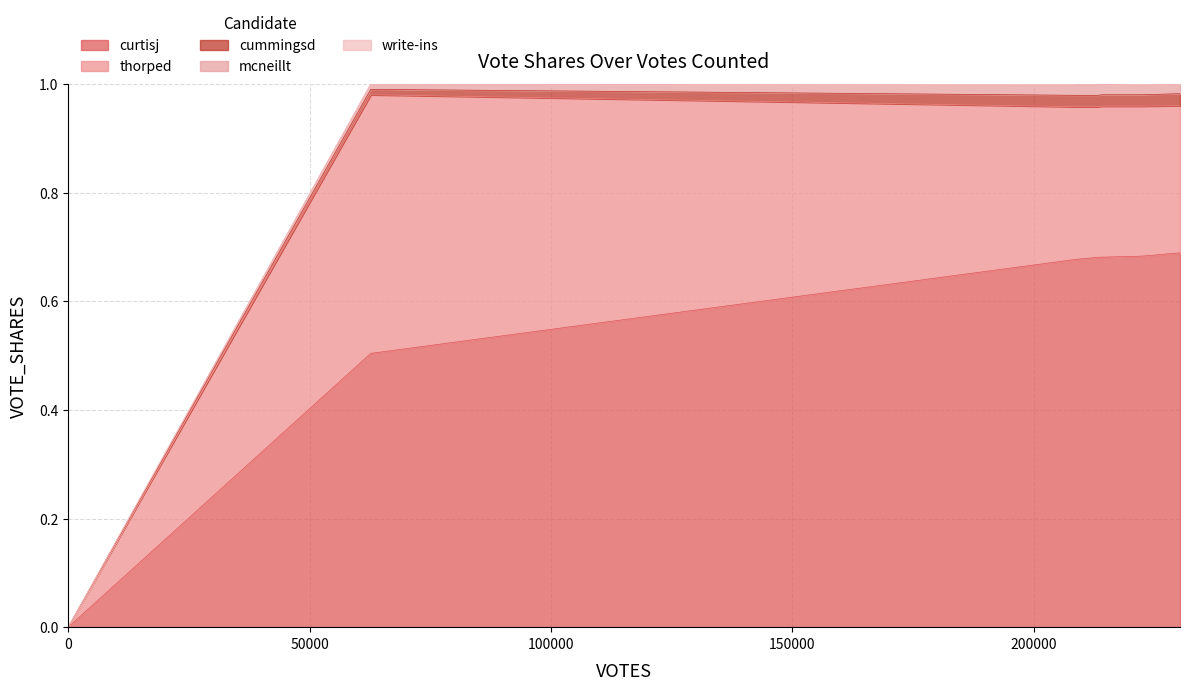

Where is the first local maximum for thorped?

1